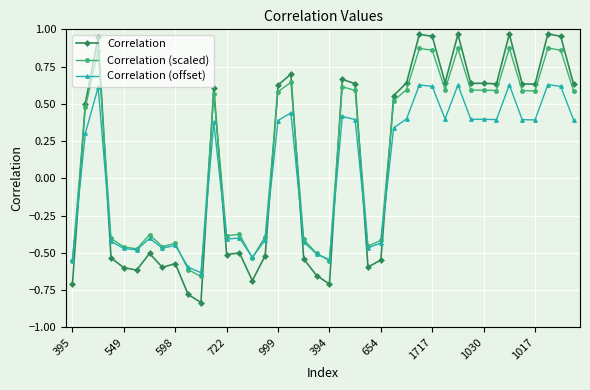

How many intersections are there between Correlation and Correlation (scaled)?

9